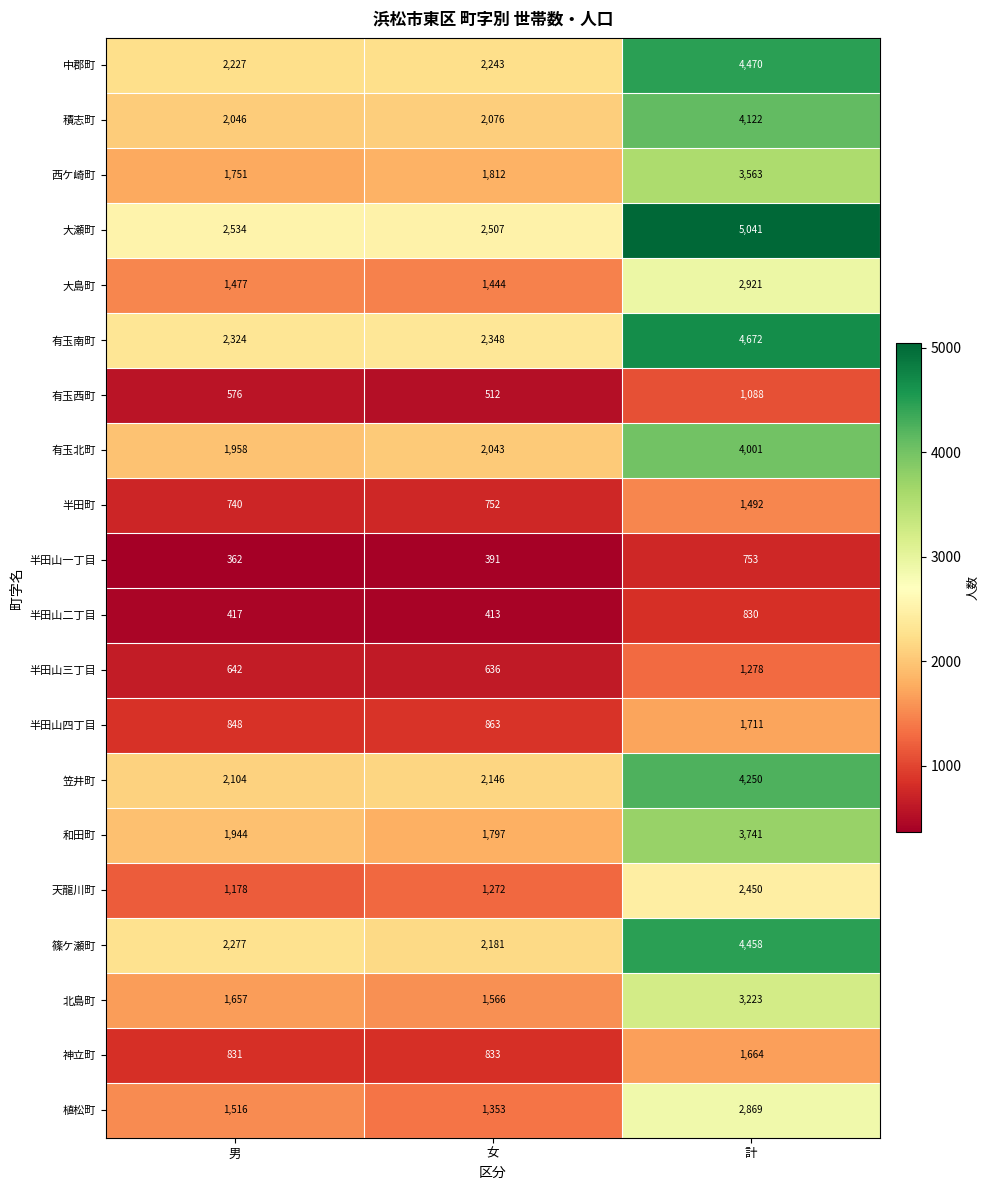

How many series are shown in this chart?

20